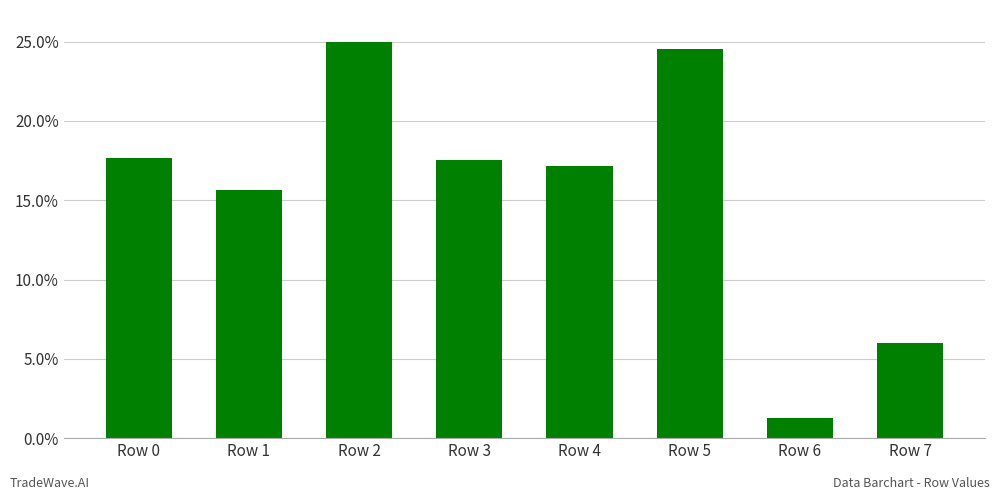

What is the sum of the values at Row 2 and Row 3?

42.5